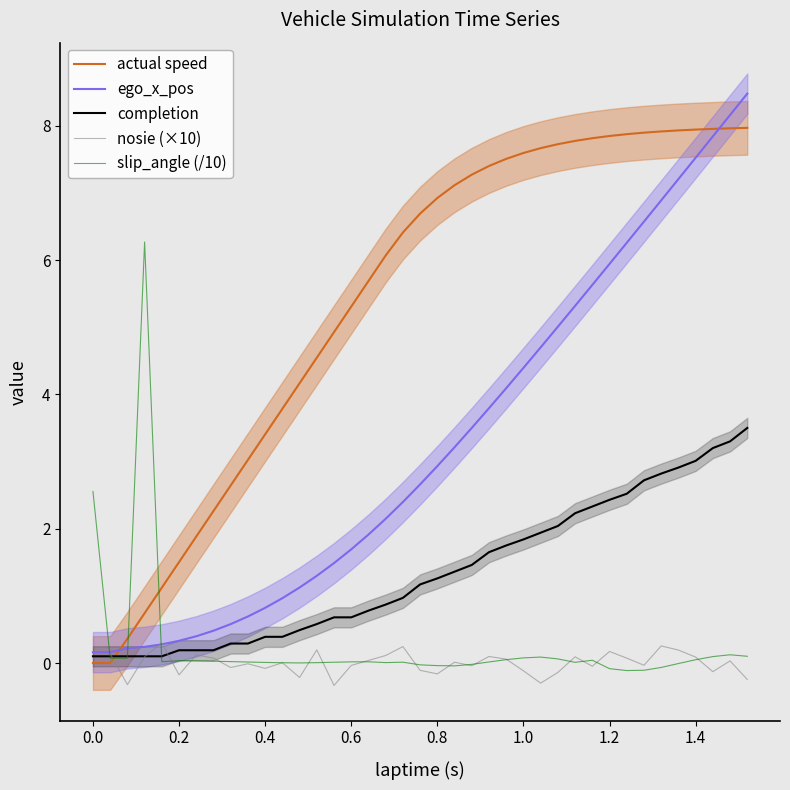

Is it true that ego_x_pos equals 9.0 at 1.2?

False